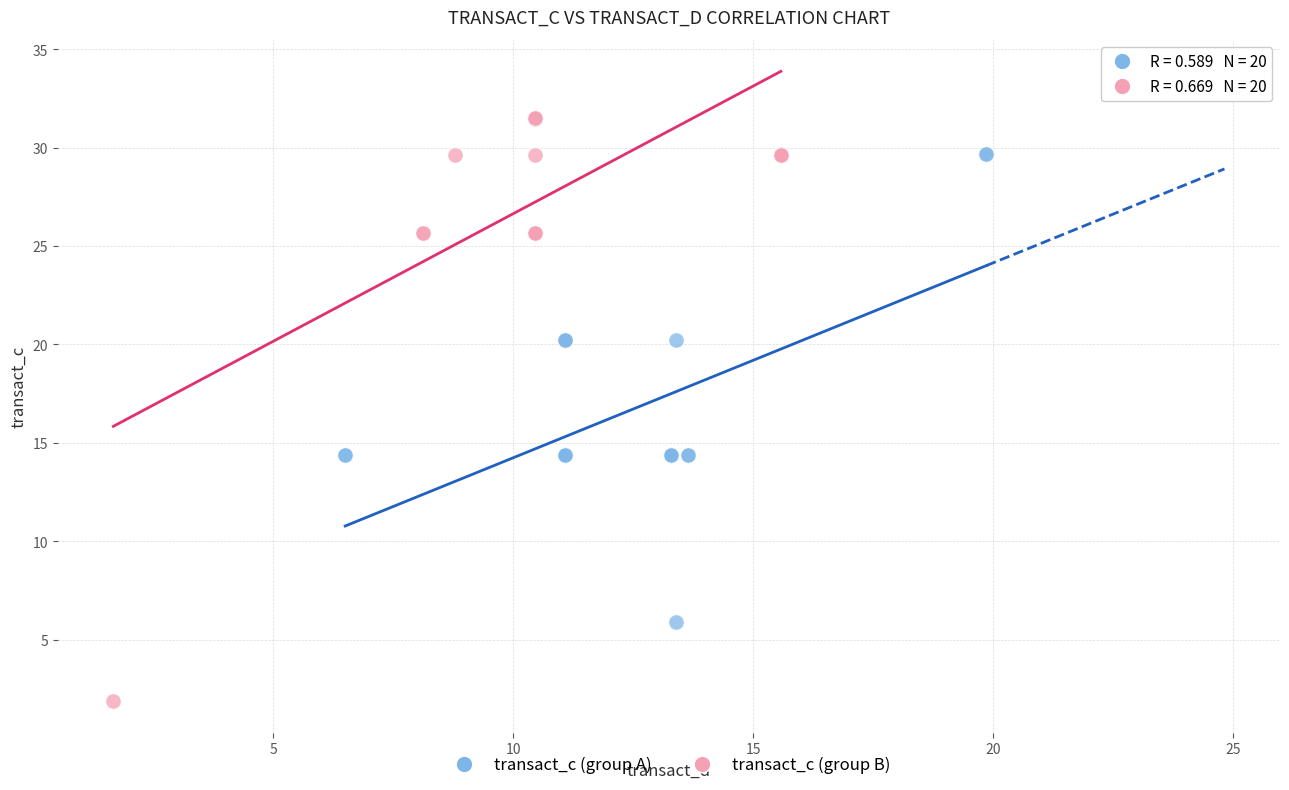

Which series contains the lowest Y value?

transact_c (group B)